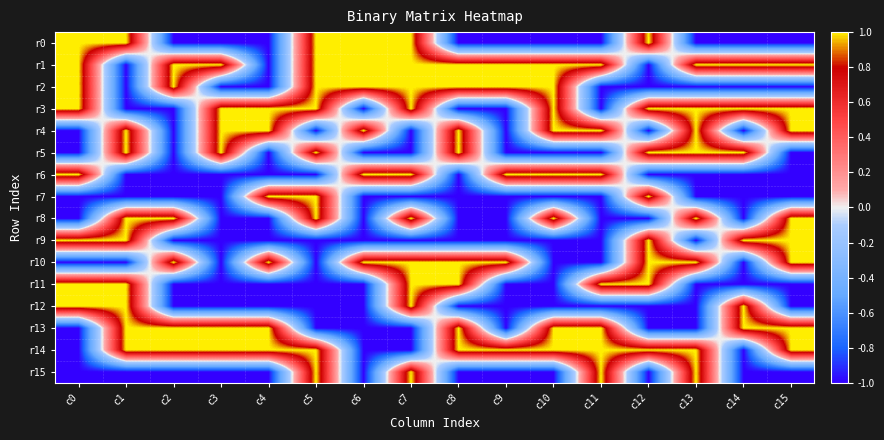

Count the number of data series in this chart.

16